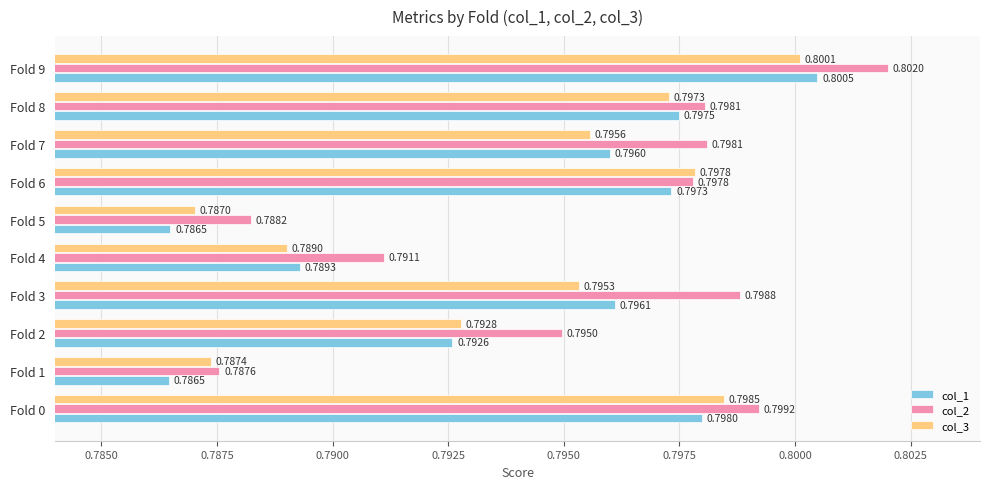

Which series changed the most between Fold 4 and Fold 9?

col_1